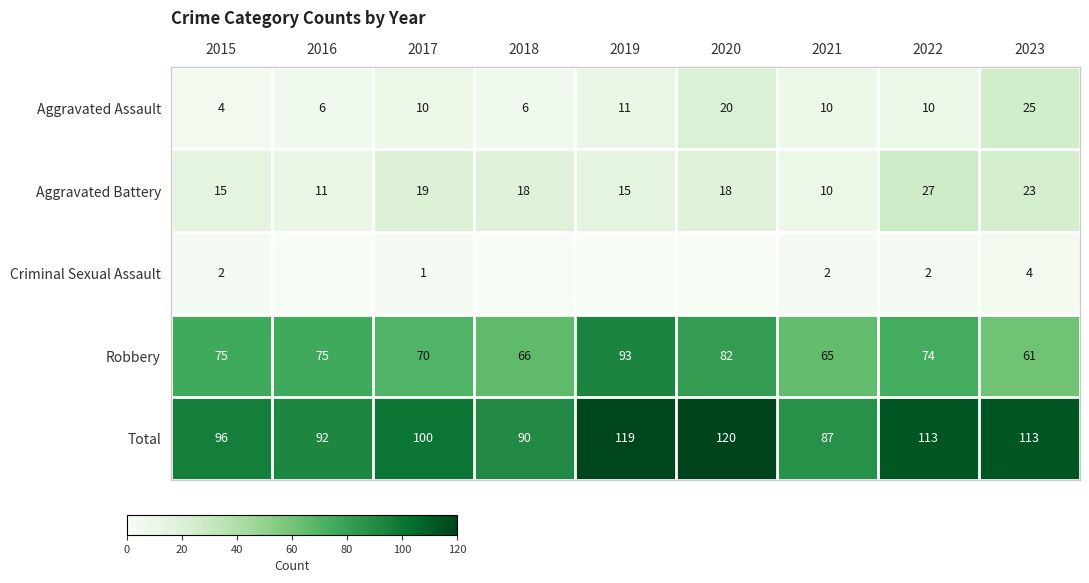

Which category has the highest value across all series?

2020